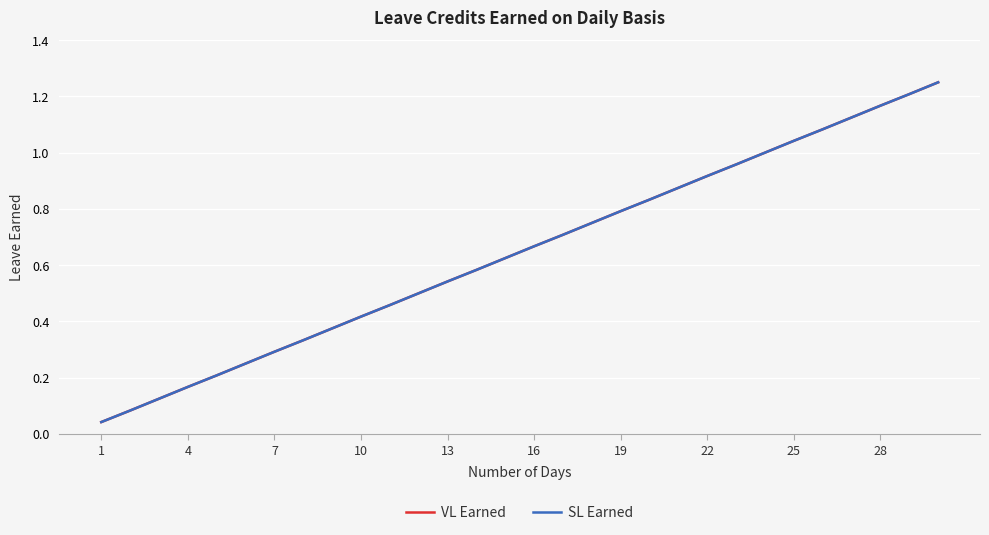

Does the chart display data point markers on the line(s)?

No